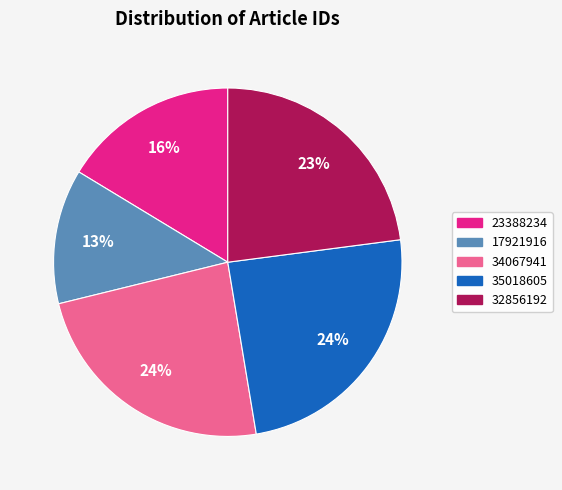

What percentage is the 34067941 slice, to the nearest percent?

24%